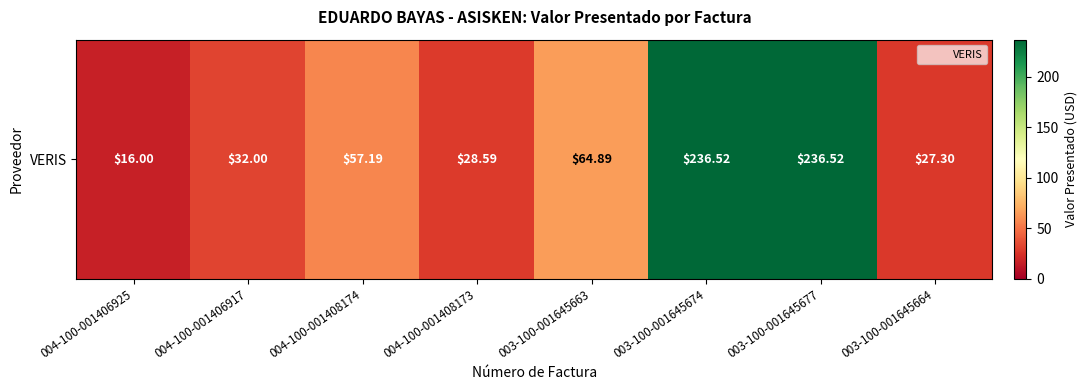

What is the sum of the values at 003-100-001645677 and 004-100-001408173?

265.1